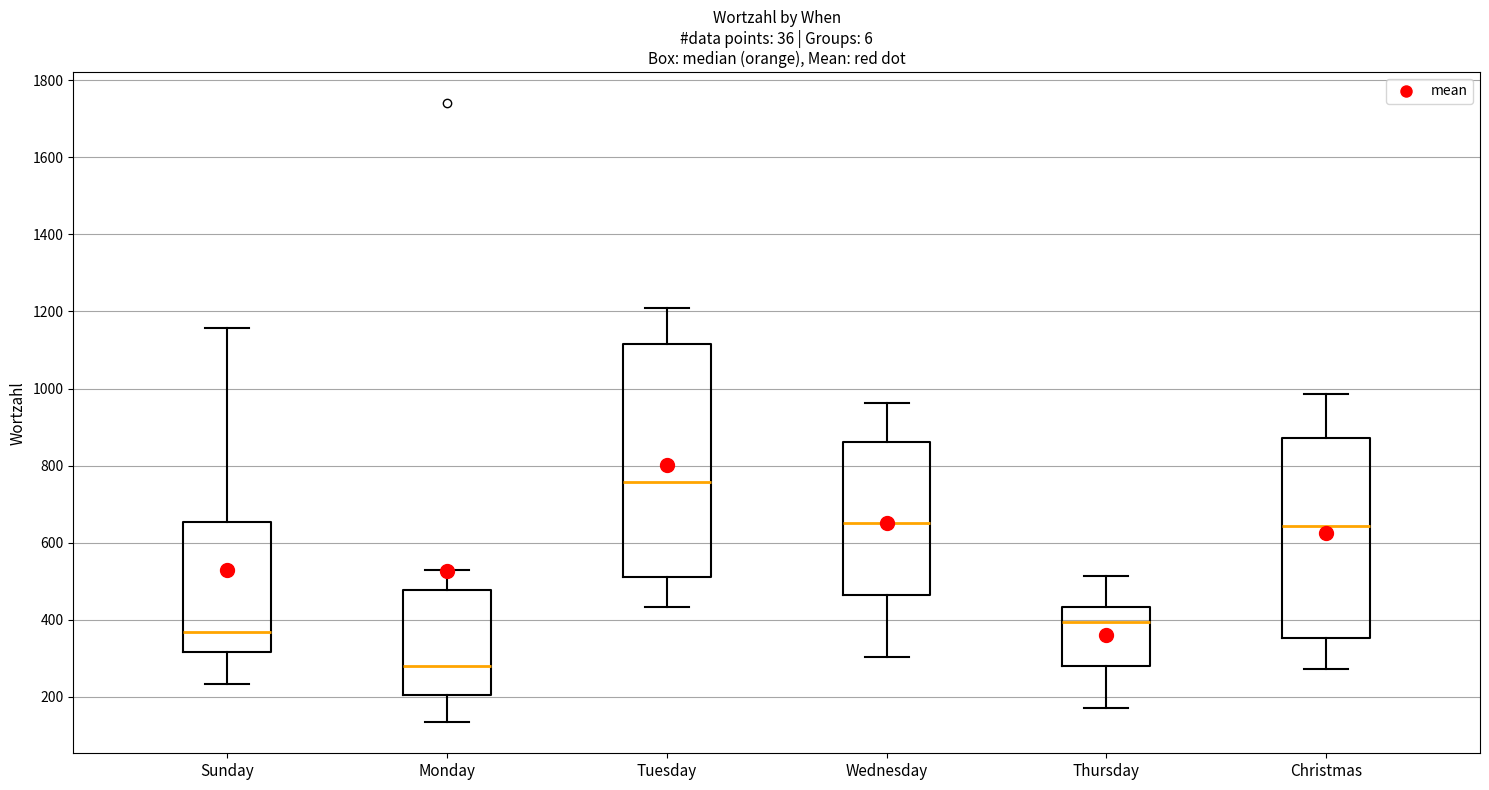

Which box's median line is the lowest?

Monday